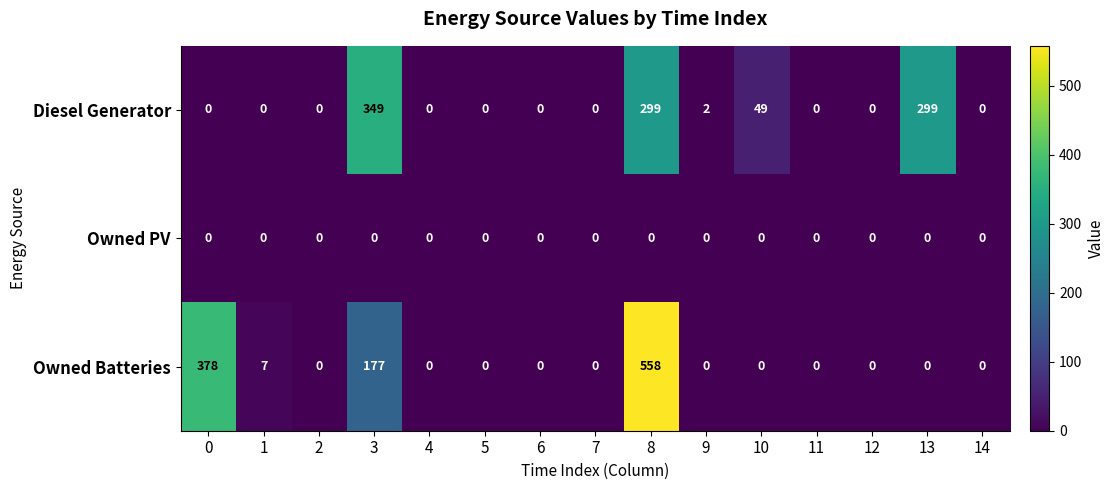

What is the average value of the Diesel Generator series?

67